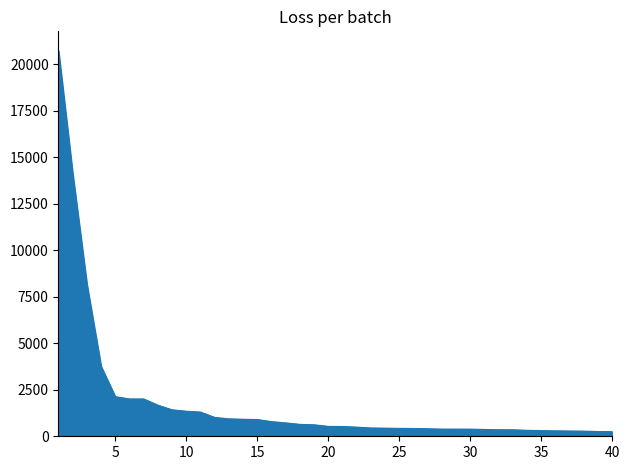

What is the difference between the maximum and minimum values?

20472.5